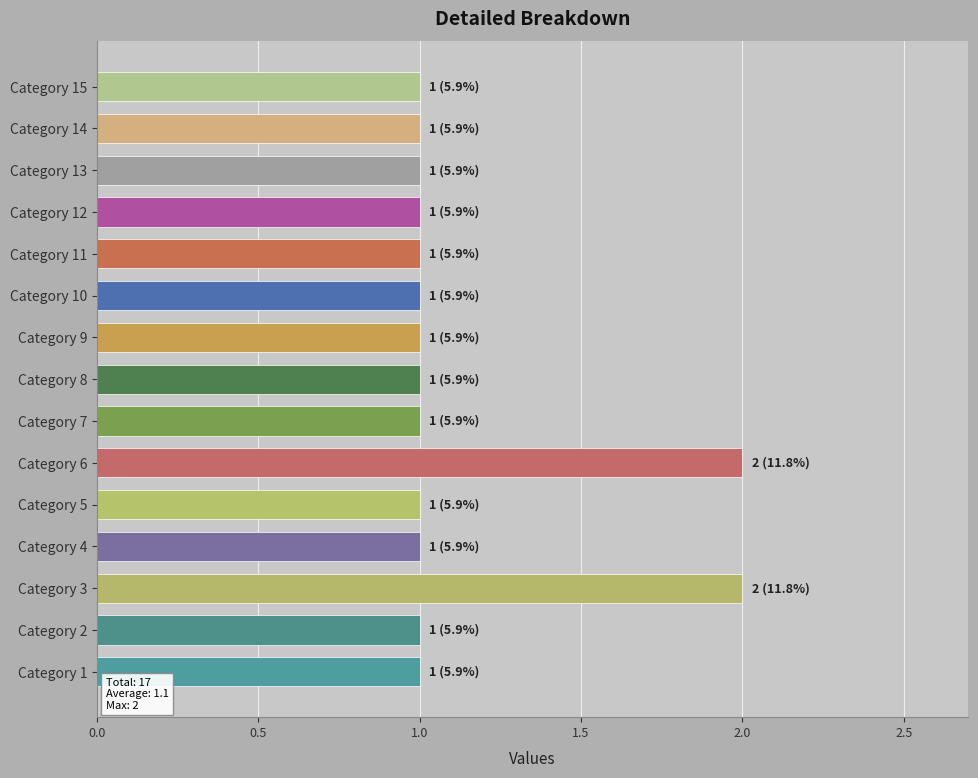

The value at Category 2 is 0. True or false?

False